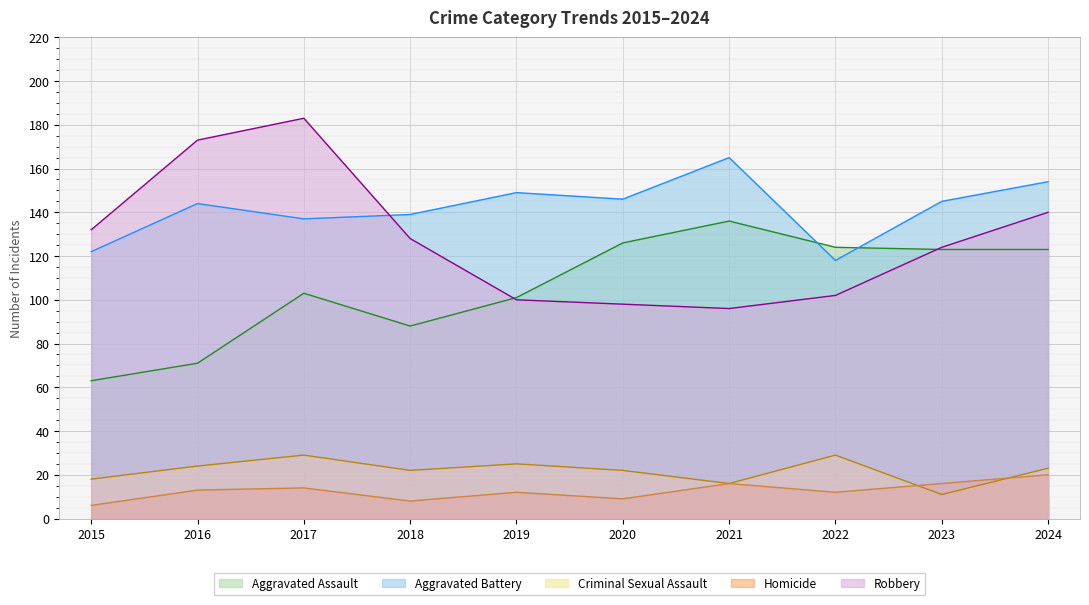

How many categories are shown in the chart?

10